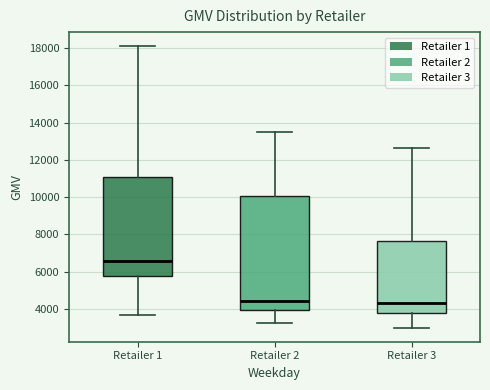

Reading left to right, read every box against the y-axis: the position of its median line, the range the box covers, and the ends of its whiskers. The values are not printed on the chart, so give them approximately, as read against the axis.

Retailer 1: median 6600, box 5800 to 11000, whiskers 3600 to 18200
Retailer 2: median 4400, box 4000 to 10000, whiskers 3200 to 13600
Retailer 3: median 4400, box 3800 to 7600, whiskers 3000 to 12600